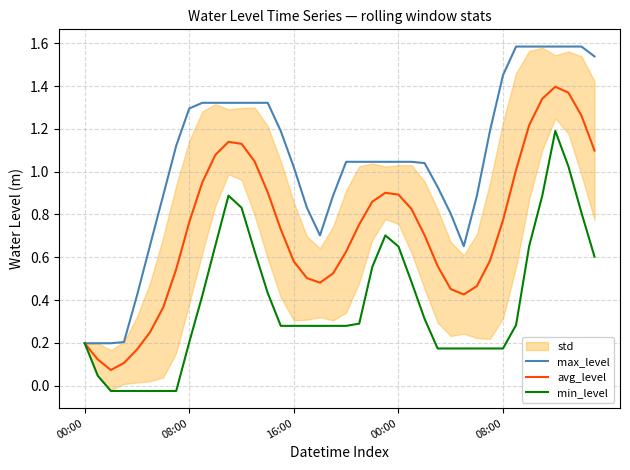

True or false: min_level has a value of 0.3 at 30.

False